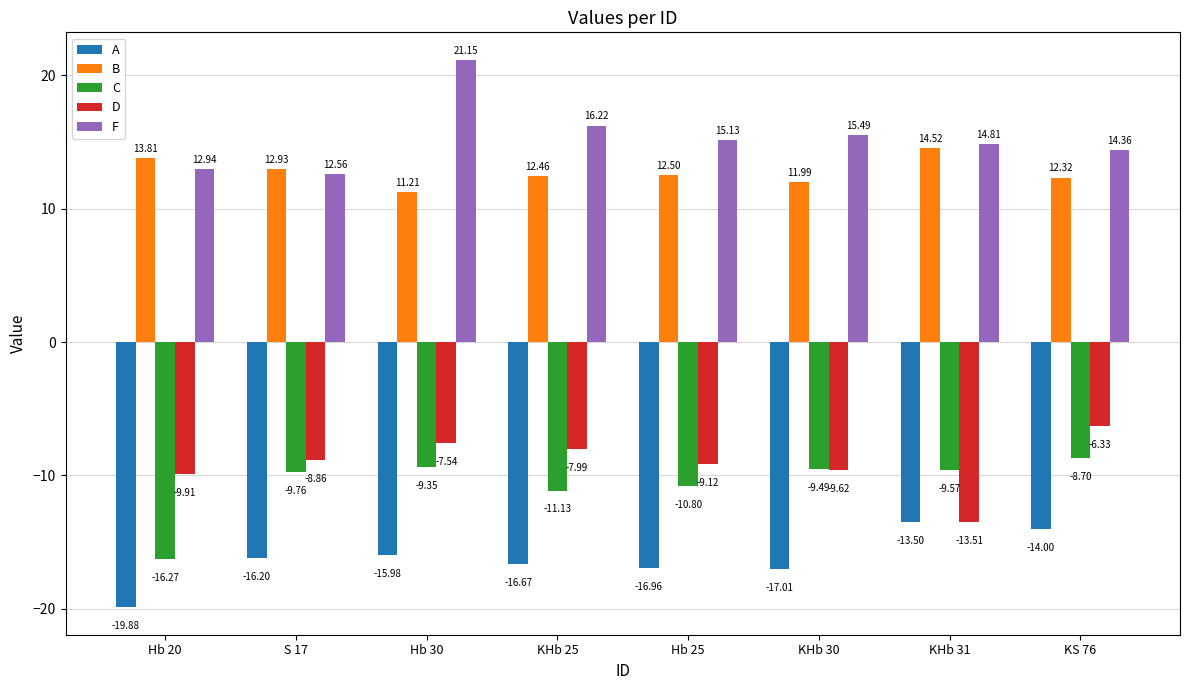

Rank the series at KHb 25 from highest to lowest value.

F, B, D, C, A